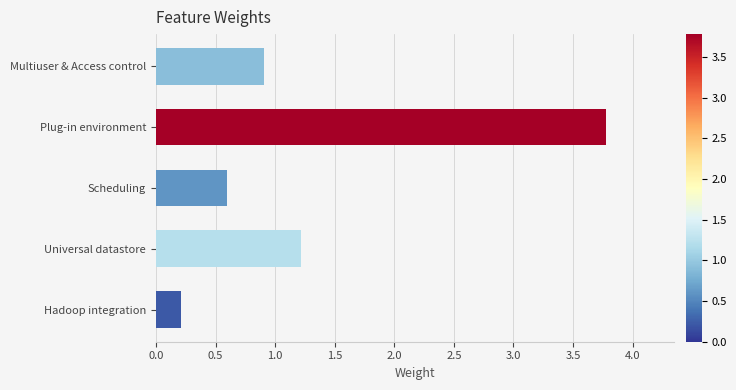

What is the approximate value at Scheduling?

0.6